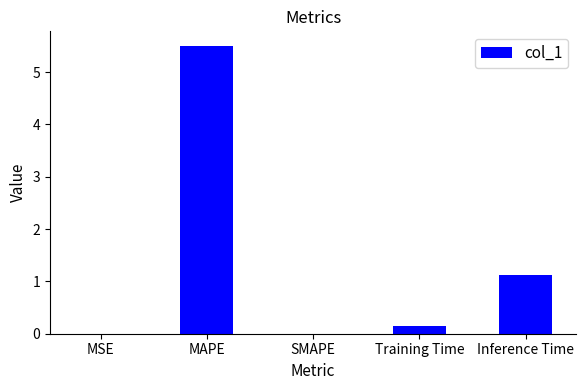

The chart shows a value of 1.1 at Inference Time. True or false?

True